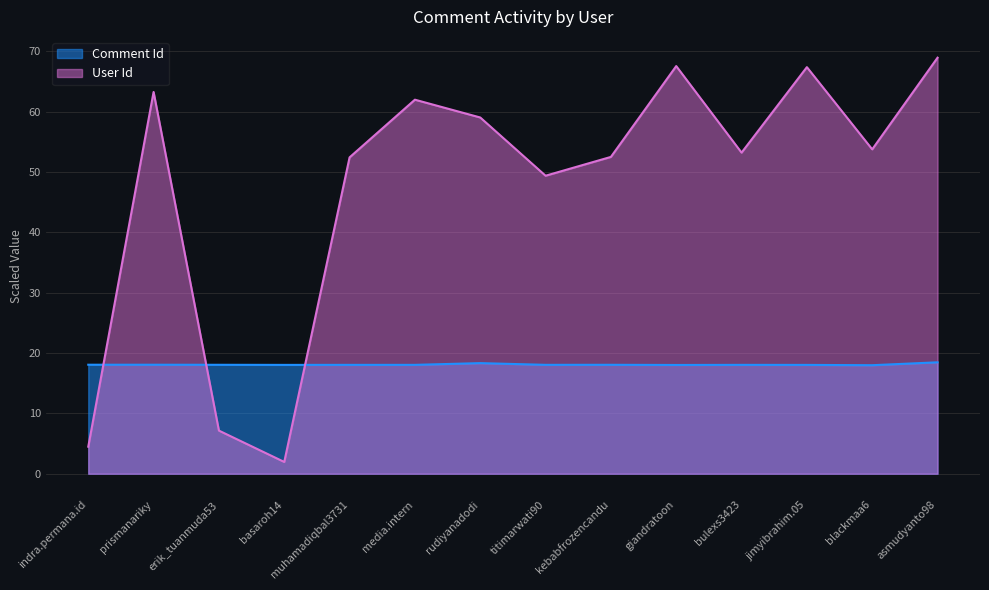

Between indra.permana.id and blackmaa6, which is larger?

indra.permana.id